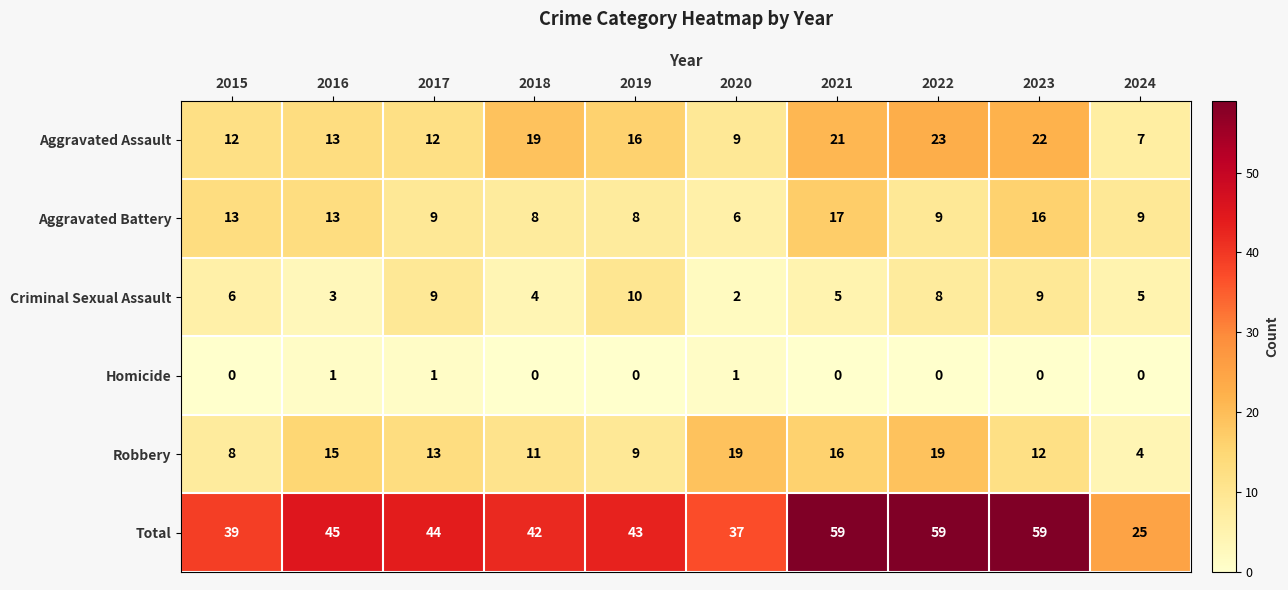

At how many categories does at least one series exceed 31?

9